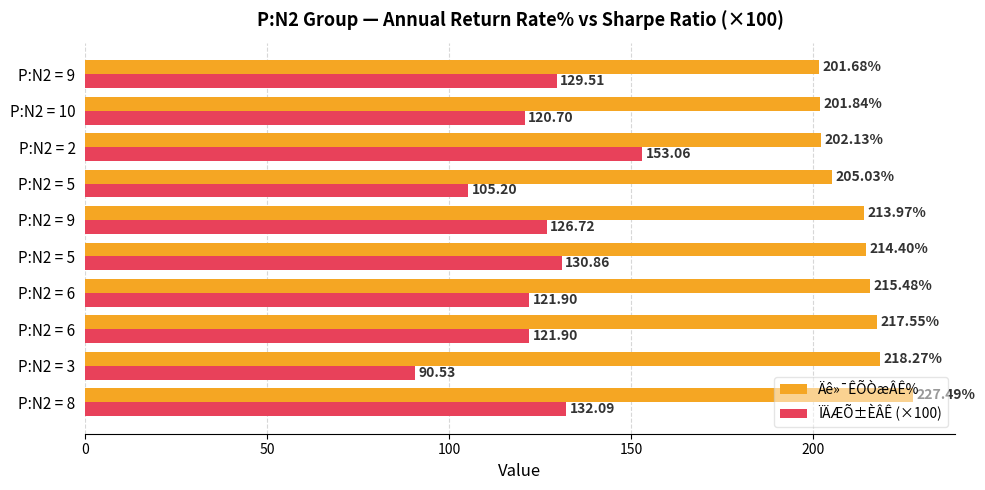

Rank the series by their maximum value, from highest to lowest.

Äê»¯ÊÕÒæÂÊ%, ÏÄÆÕ±ÈÂÊ (×100)